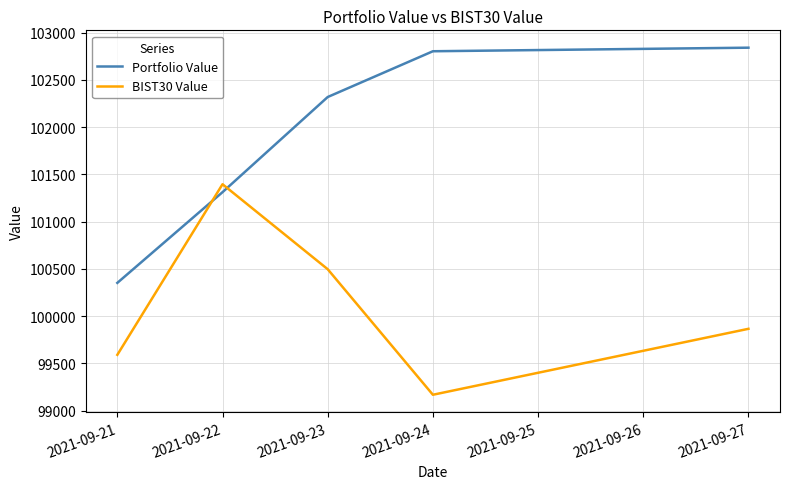

At 2021-09-22, list the series in order from smallest to largest.

Portfolio Value, BIST30 Value